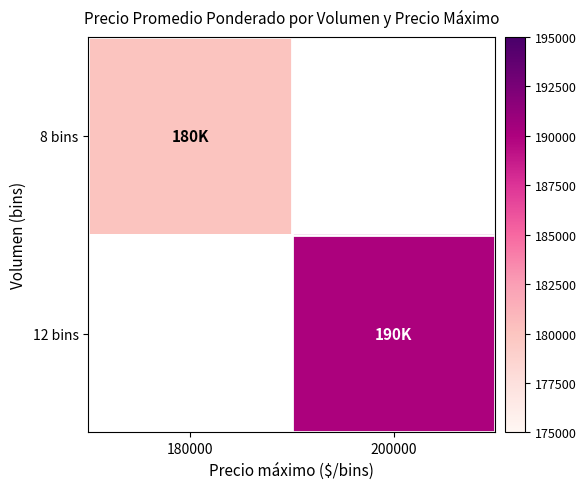

Is the value of 8 bins at 180000 greater than the value of 12 bins at 200000?

No